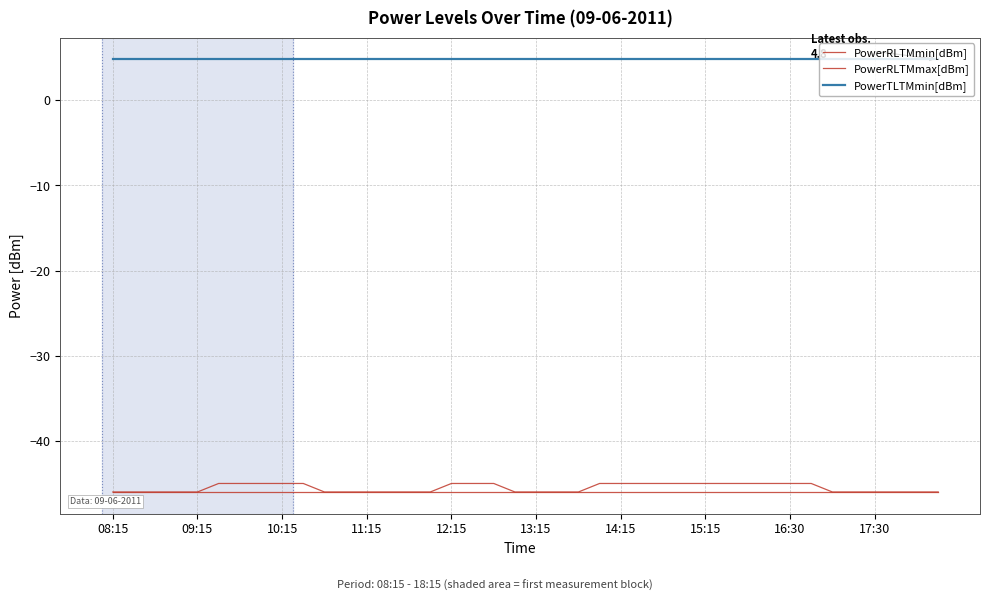

True or false: PowerTLTMmin[dBm] and PowerRLTMmin[dBm] cross at least once.

False